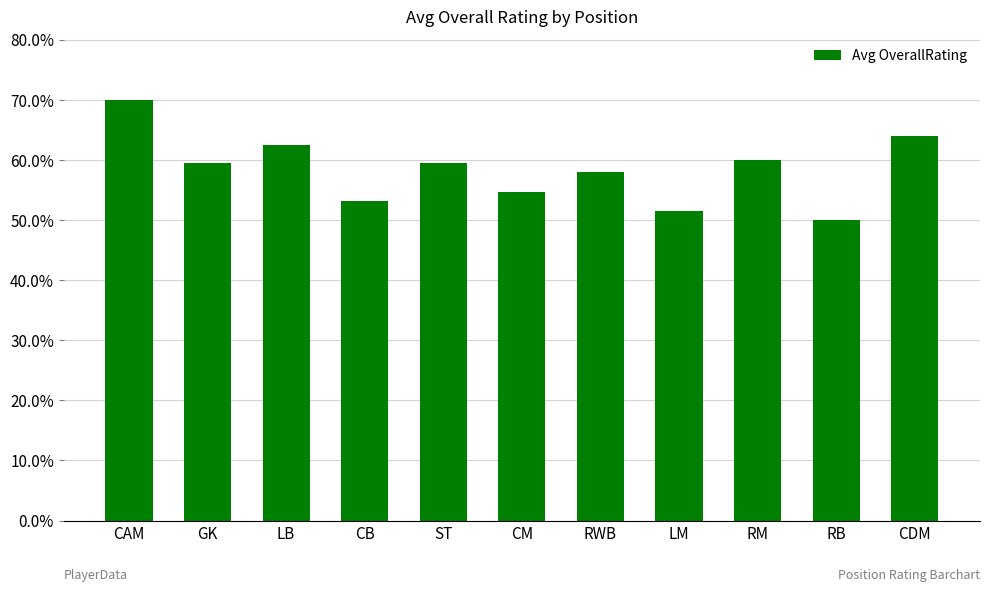

What is the difference between the maximum and second lowest values?

18.5